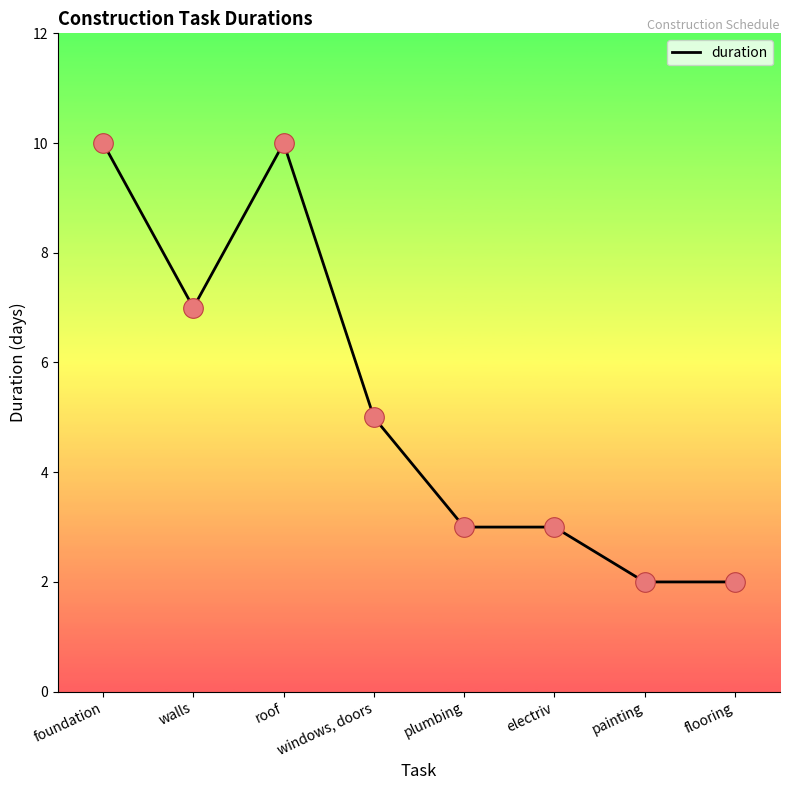

What is the change in value from windows, doors to electriv?

-2